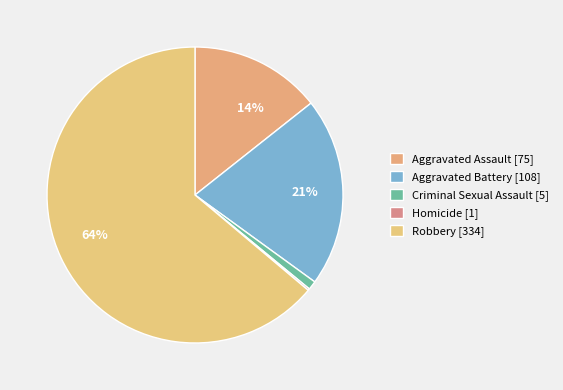

Does any single category account for the majority?

Yes